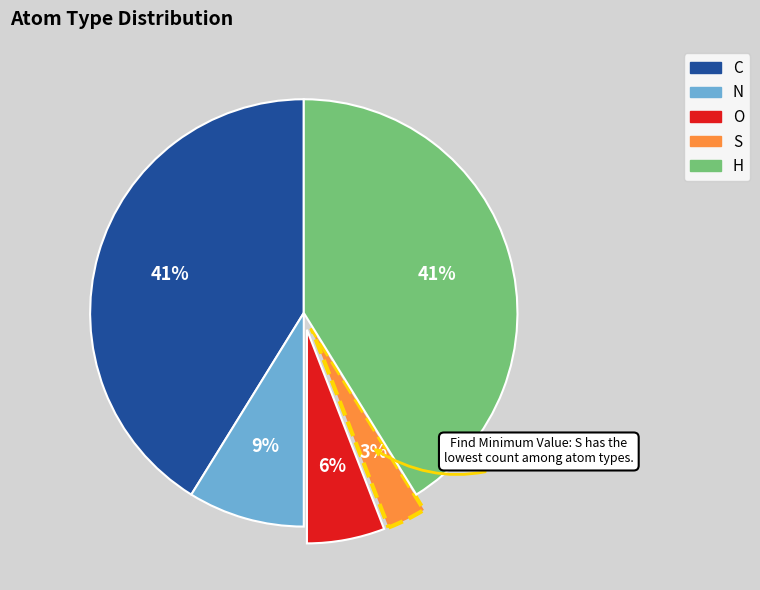

Is there any slice that represents more than half of the pie?

No